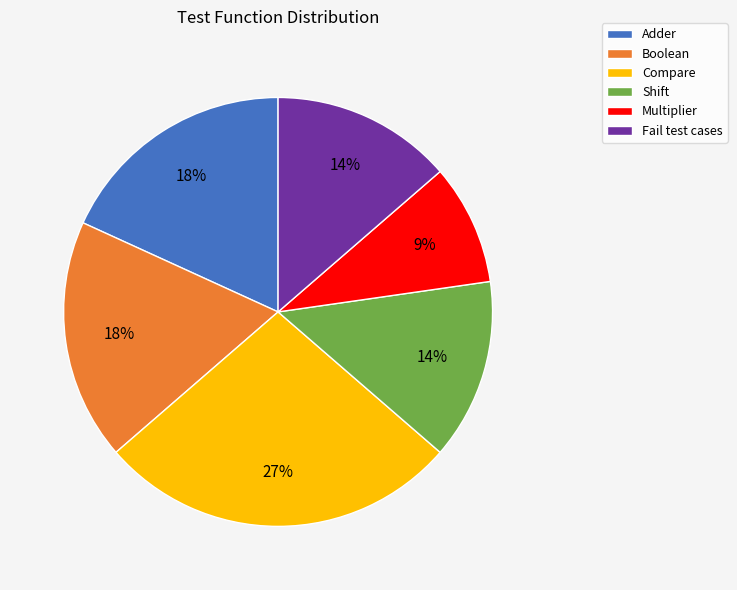

Is there any slice that represents more than half of the pie?

No